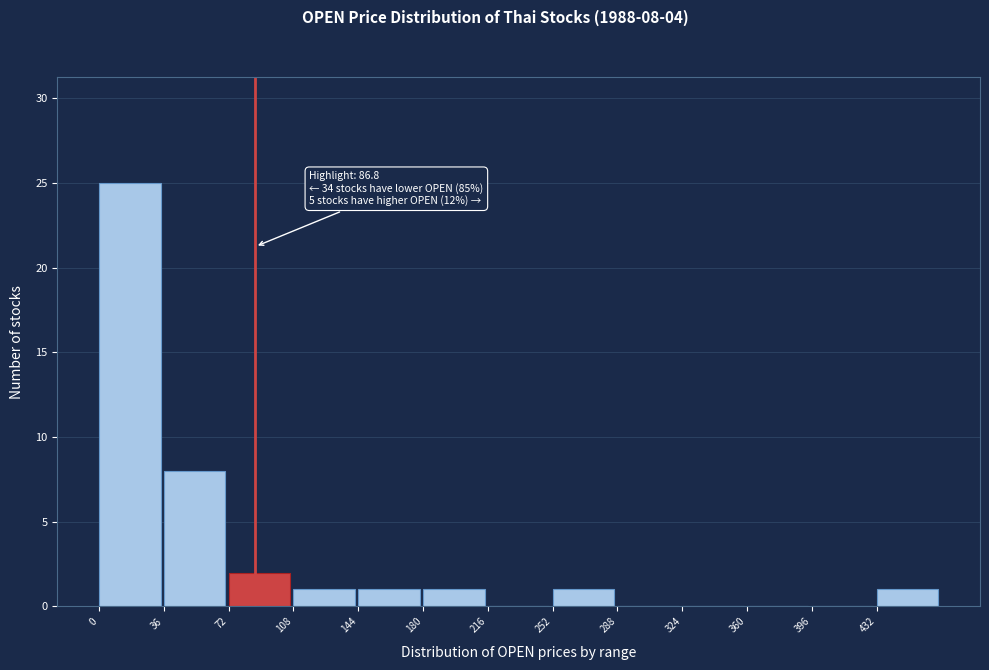

Over which range of the x-axis is the bar tallest?

0 to 36